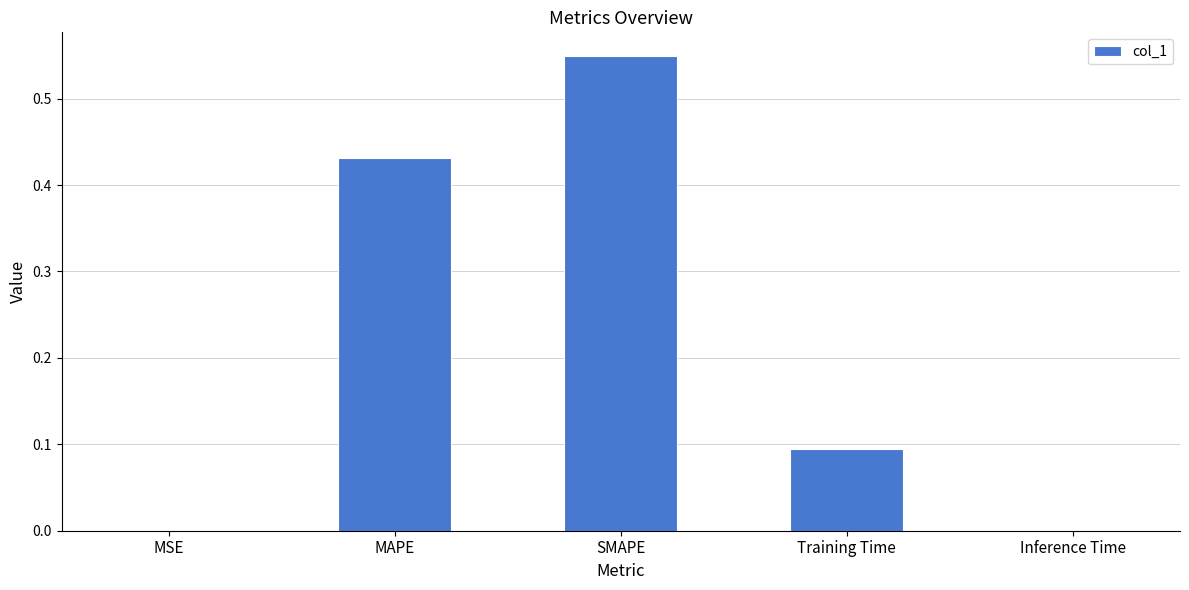

How many distinct data groups are displayed?

1